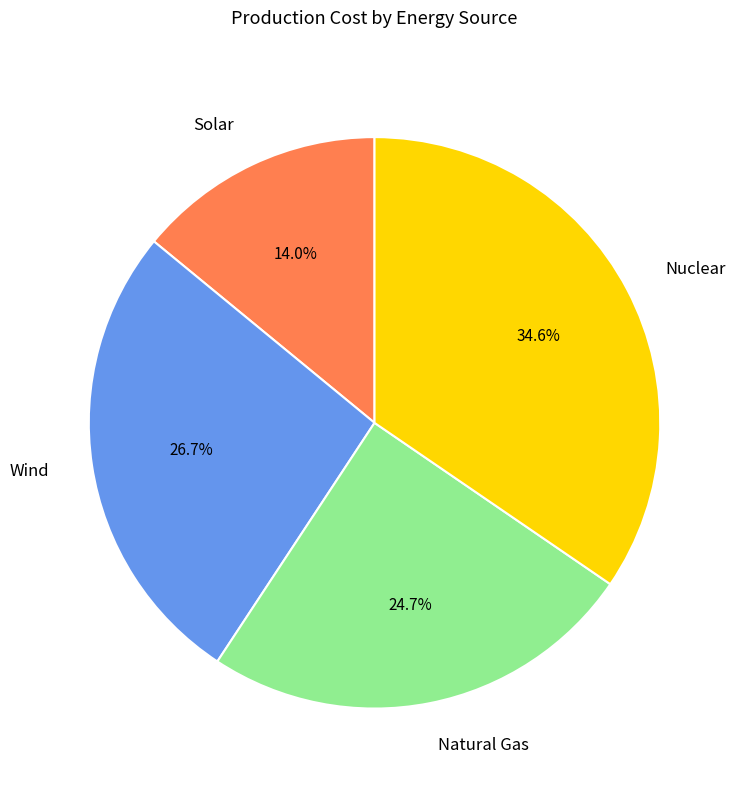

To the nearest percent, what portion does Nuclear represent?

35%